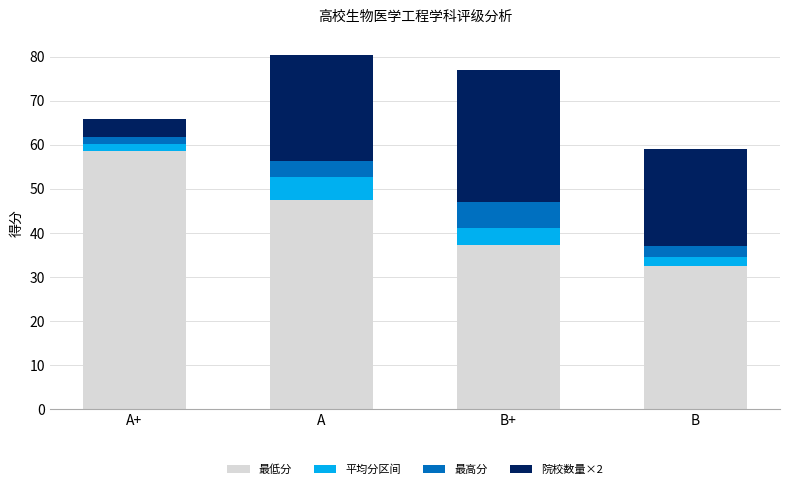

Is it true that 最低分 equals 58.6 at A+?

True